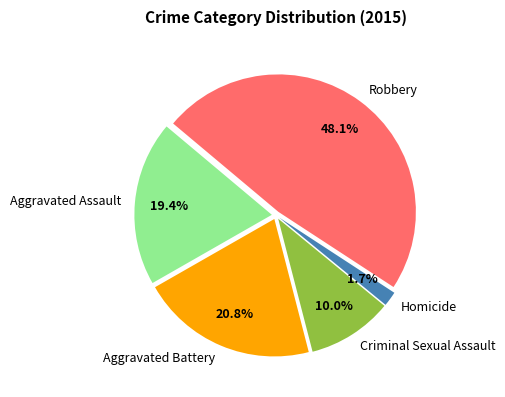

To the nearest percent, what is the average slice percentage?

20%